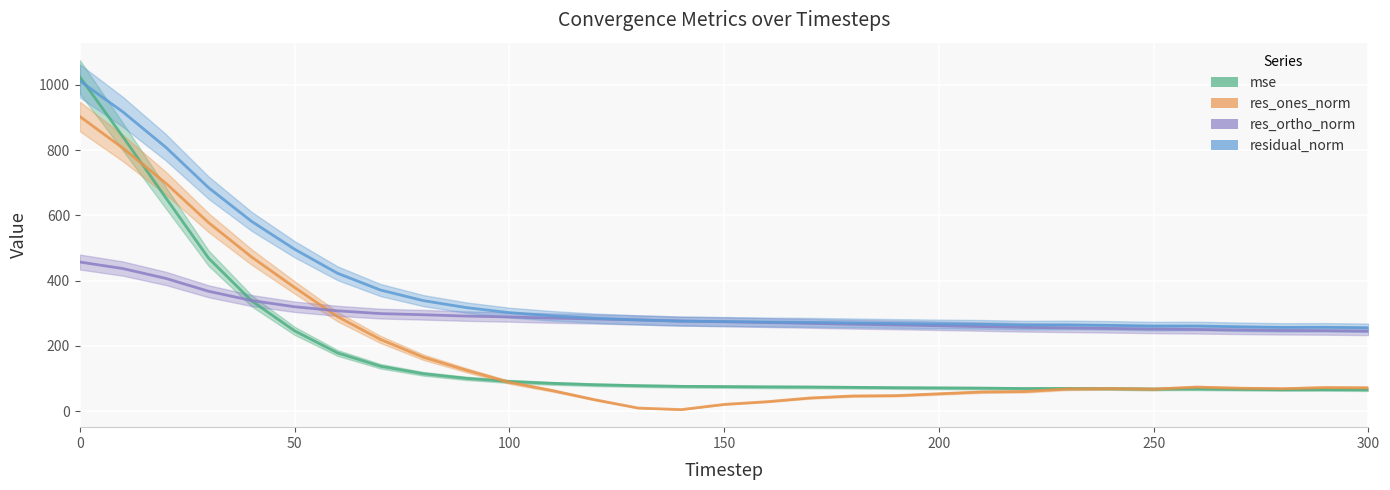

Reading left to right, extract all data points from this chart.

mse: 1024.3	841.3	654.2	468.6	338.2	246.4	178.7	137.9	114.8	100.8	91.3	85.5	81.2	78.4	76.3	75.6	74.7	74.2	73.3	72.3	71.5	70.9	69.7	69.9	69.2	68.1	68.3	67.0	66.0	66.2	65.5
res_ones_norm: 903.0	806.4	698.9	577.5	472.4	379.3	289.9	220.0	165.5	125.8	88.8	63.5	35.1	9.9	5.2	21.1	29.4	40.8	46.9	48.0	53.6	59.3	60.6	68.5	69.6	68.0	74.0	70.7	69.1	72.6	71.9
res_ortho_norm: 457.2	437.2	407.1	367.5	339.2	320.1	307.7	299.2	295.7	291.6	288.8	285.4	282.8	279.8	276.2	274.1	271.8	269.3	266.6	264.5	262.1	259.6	257.0	255.4	253.7	251.9	250.6	249.0	247.5	246.9	245.6
residual_norm: 1012.1	917.2	808.8	684.6	581.6	496.3	422.7	371.4	338.8	317.5	302.2	292.4	285.0	280.0	276.2	275.0	273.4	272.4	270.7	268.8	267.5	266.3	264.0	264.4	263.1	260.9	261.3	258.8	257.0	257.3	255.9